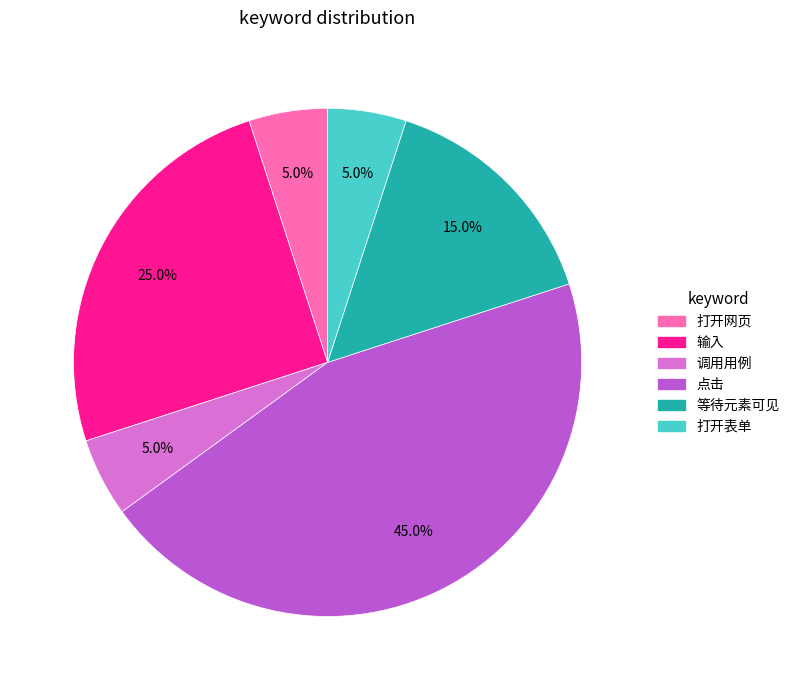

How many slices are in this pie chart?

6